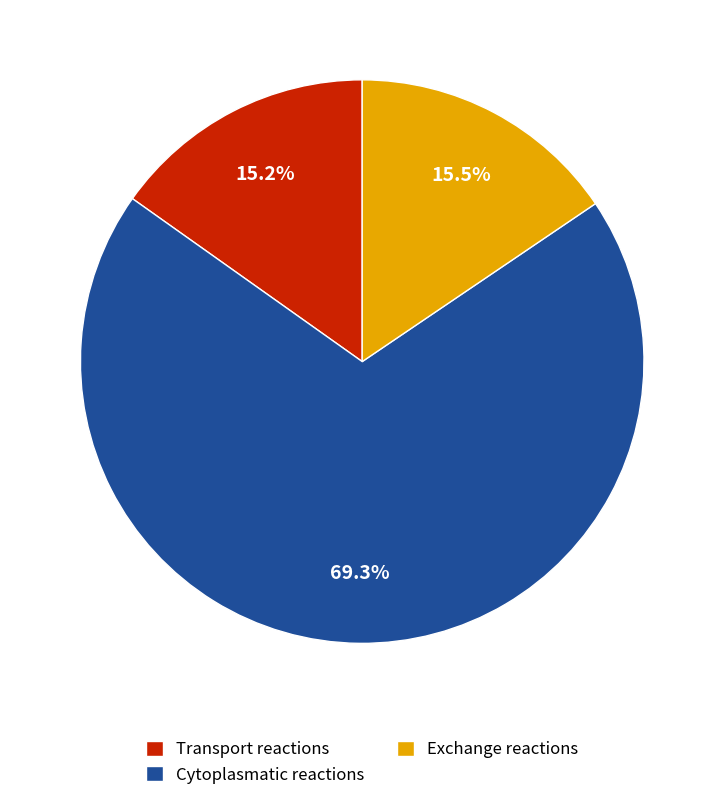

The Transport reactions slice represents 10% of the pie. True or false?

False